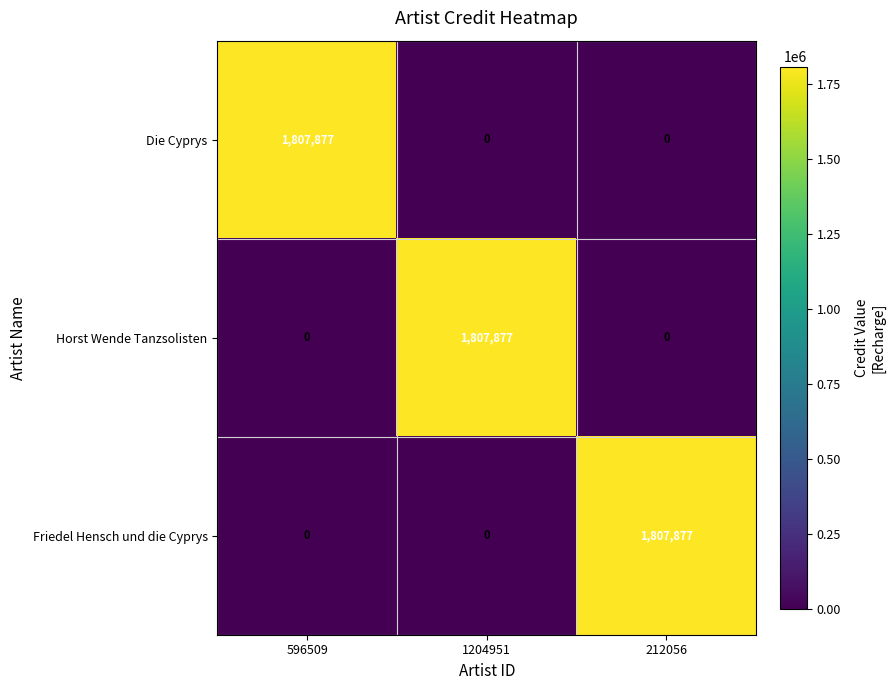

What is the average value of the Horst Wende Tanzsolisten series?

602626